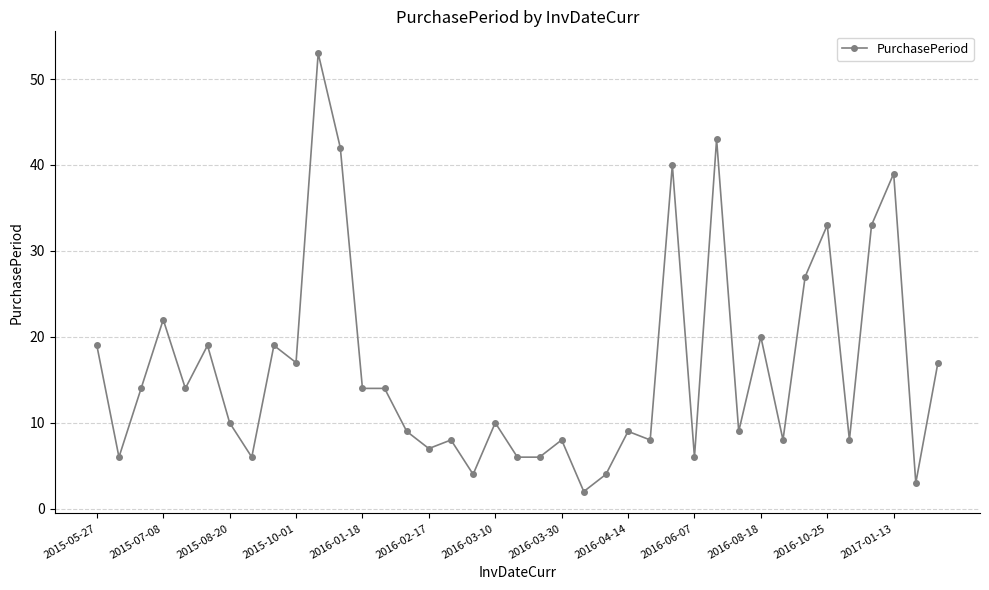

What is the value of the 26th point from the left?

8